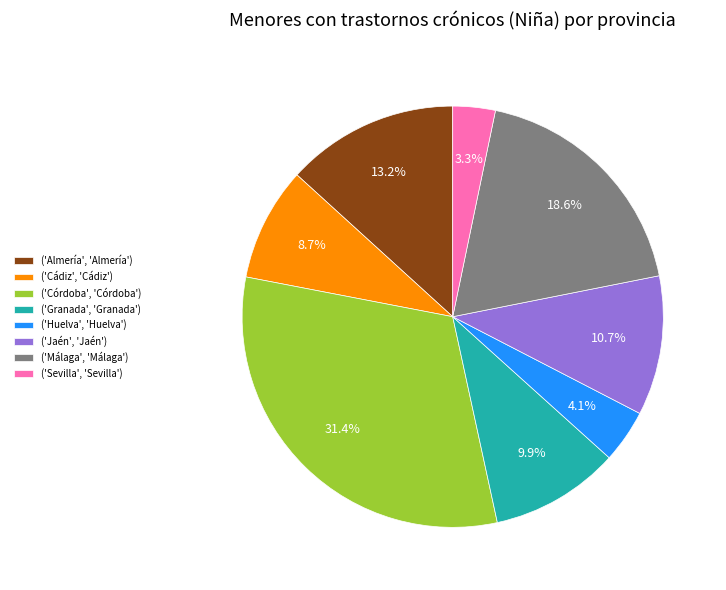

Do ('Sevilla', 'Sevilla') and ('Huelva', 'Huelva') together represent more than half of the pie?

No